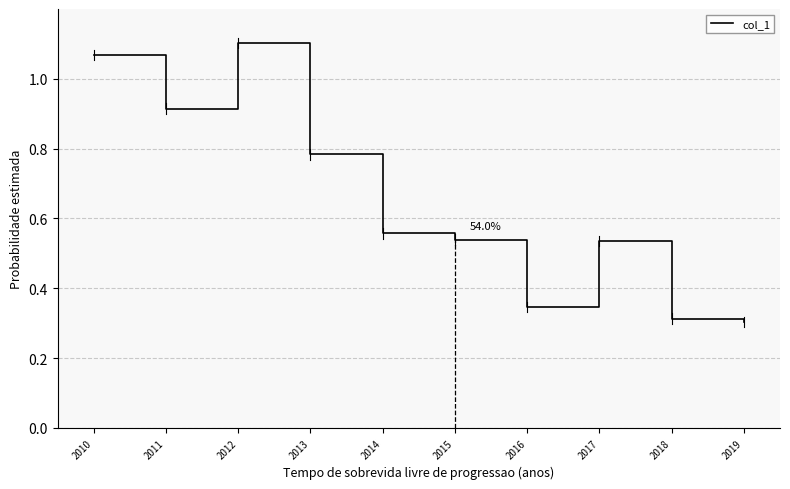

True or false: the data shows 0.2 at 2014.

False